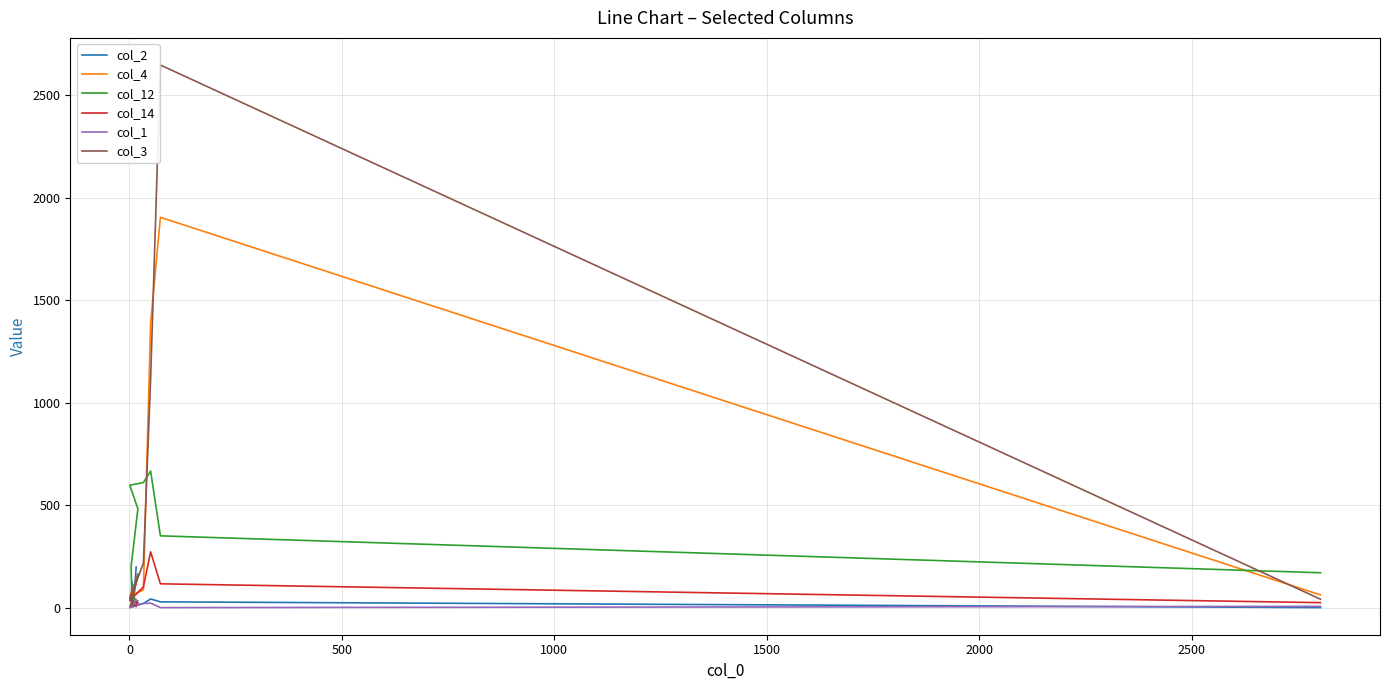

What is the sum of all col_4 values?

3711